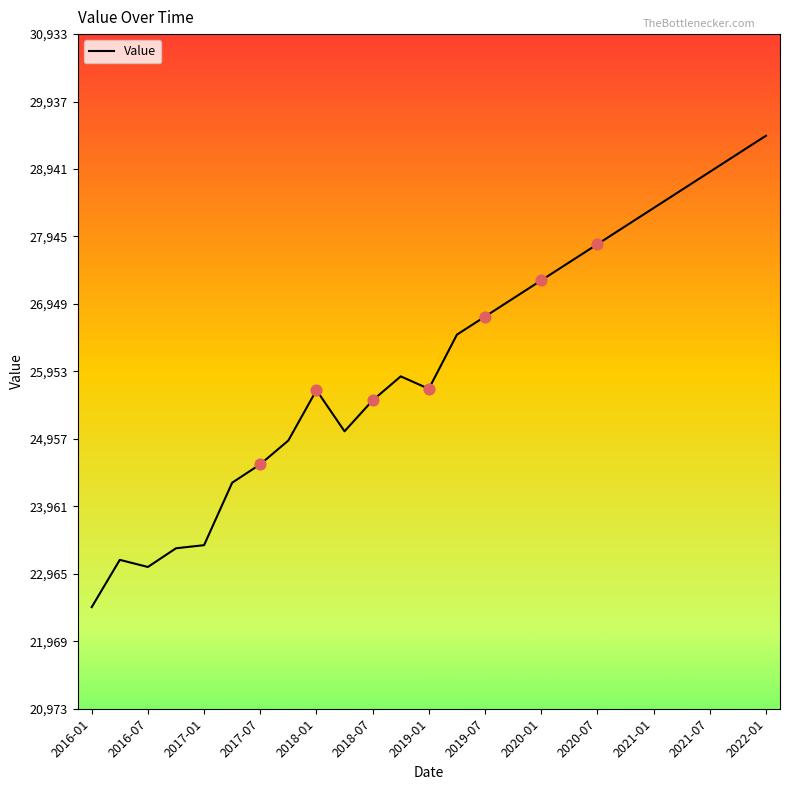

What is the maximum value shown in the chart?

29433